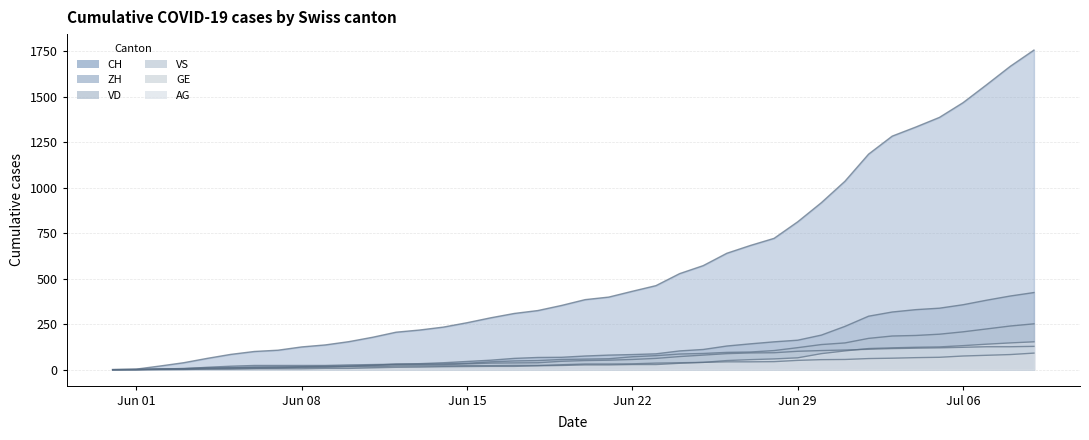

Which series has the widest spread of values?

CH